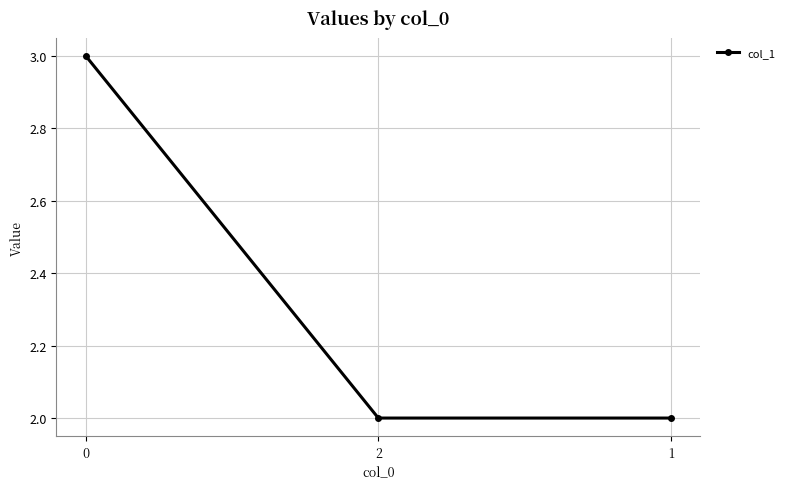

How many values are between 2 and 3?

3